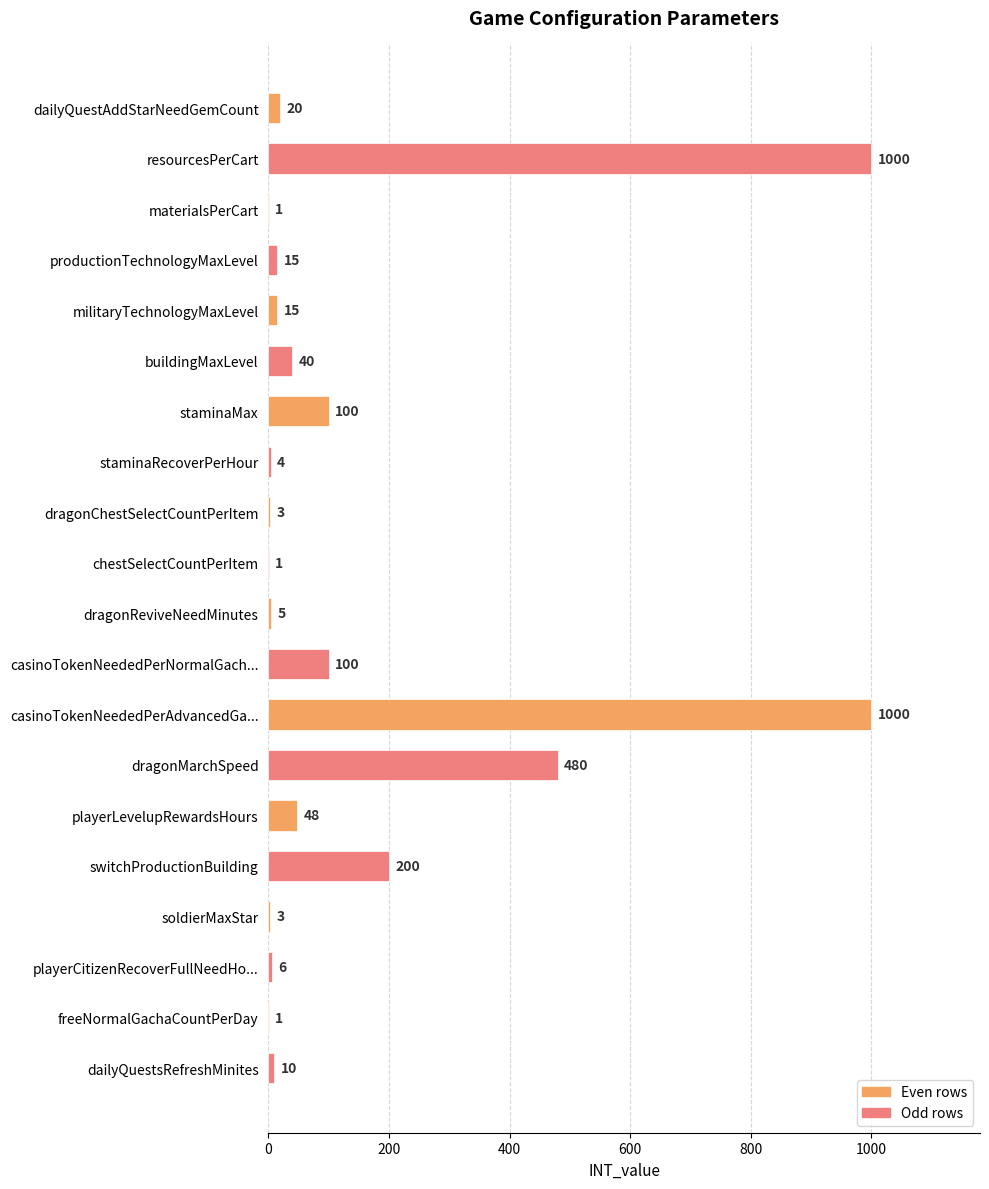

Which series changed the most between staminaMax and freeNormalGachaCountPerDay?

Even rows